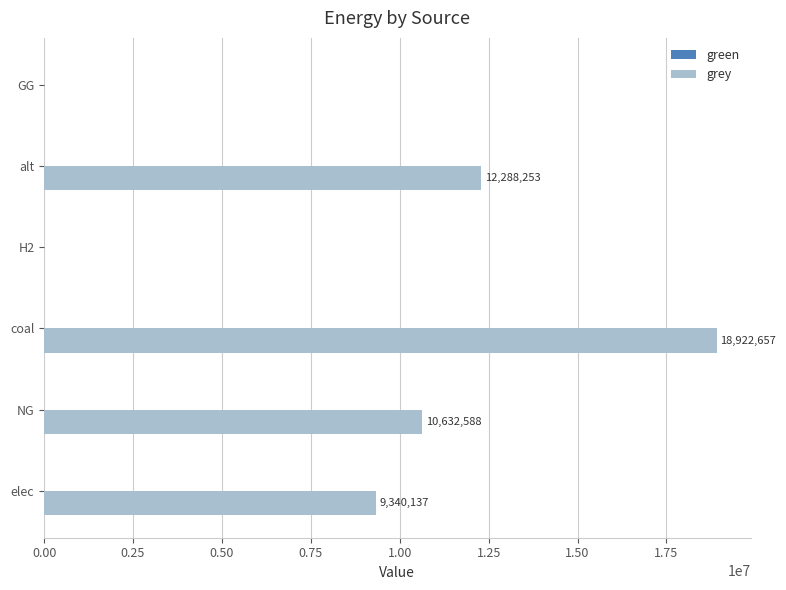

Where is the data nearest to the value 9461328?

elec